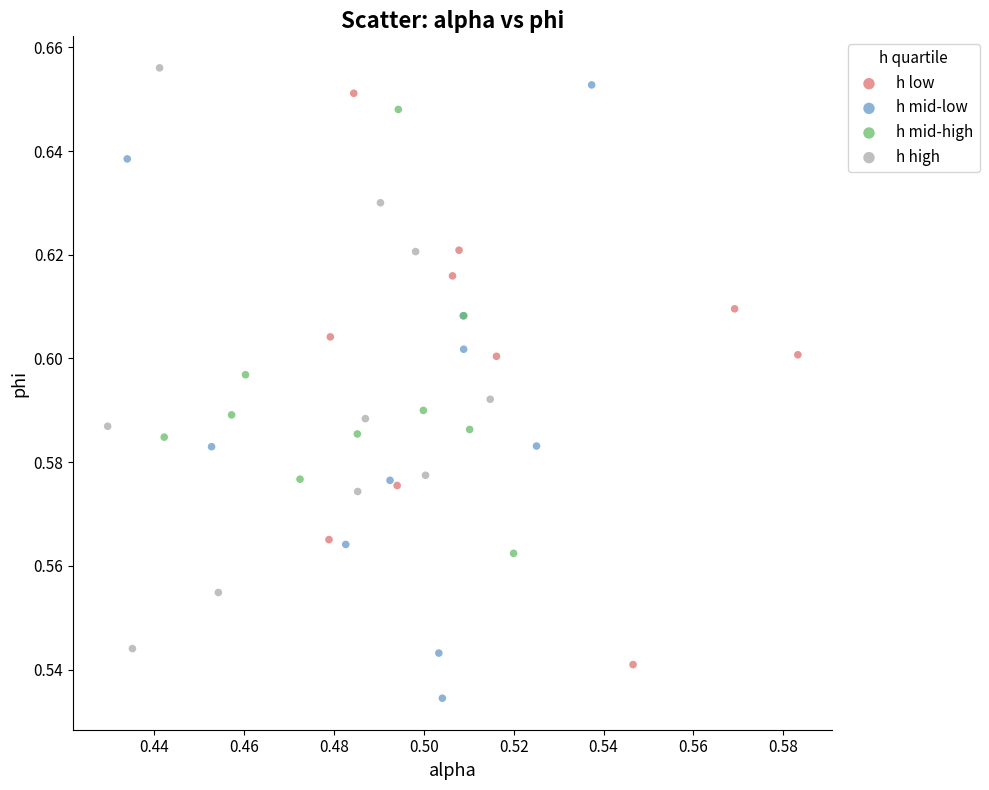

Which series reaches the maximum Y coordinate?

h high